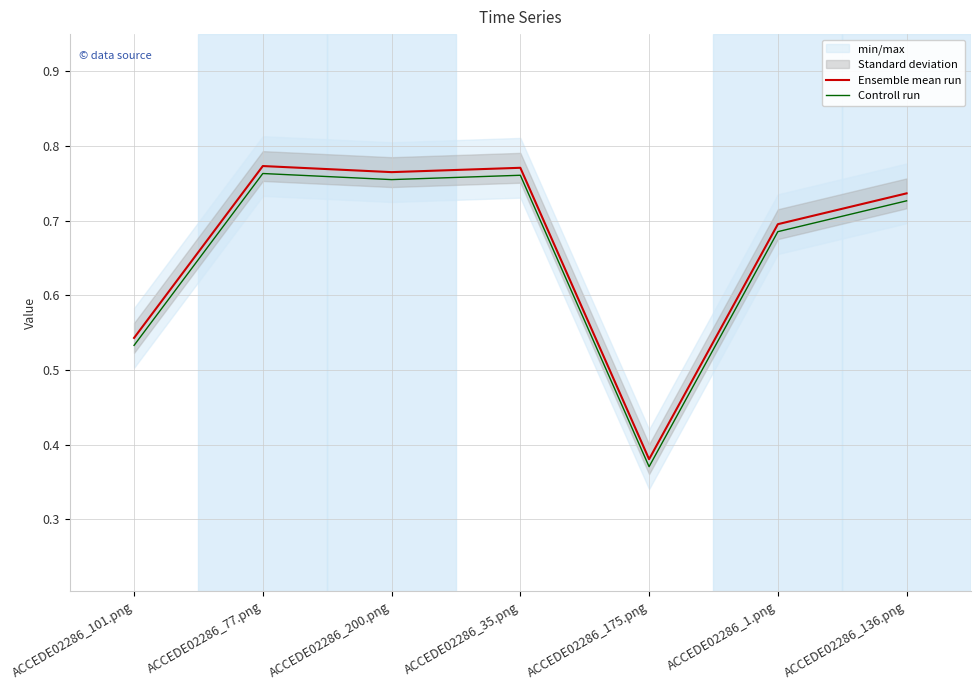

What is the average value of the Controll run series?

0.7